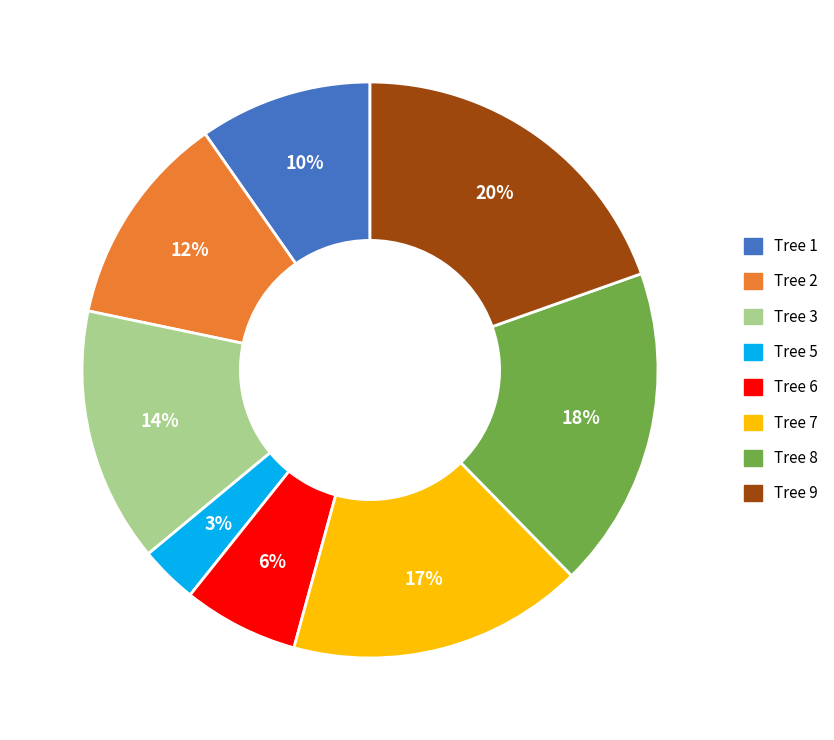

To the nearest percent, what is the average slice percentage?

12%